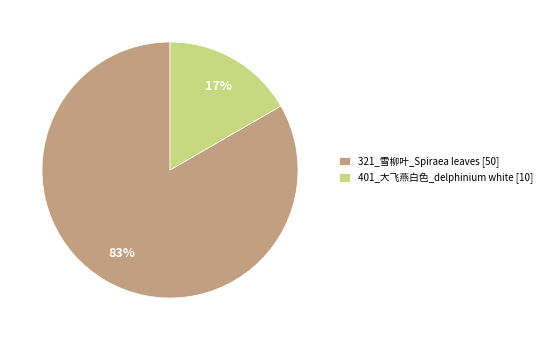

Count the number of slices in the pie.

2